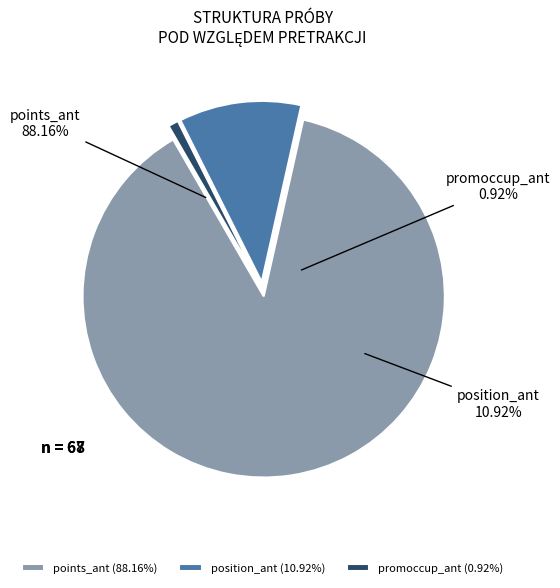

Is points_ant the majority of the pie?

Yes